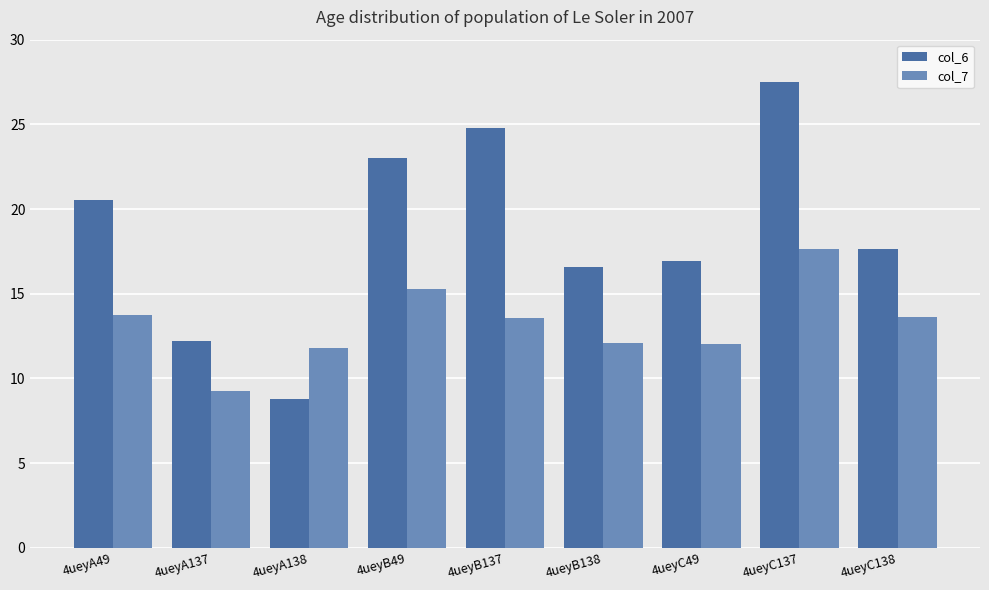

List the series in order of their overall mean, highest first.

col_6, col_7